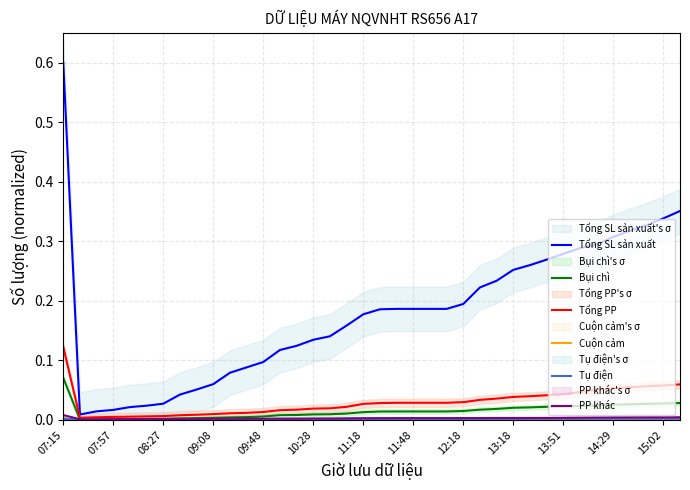

What is the highest value of the Tổng SL sản xuất series?

0.6